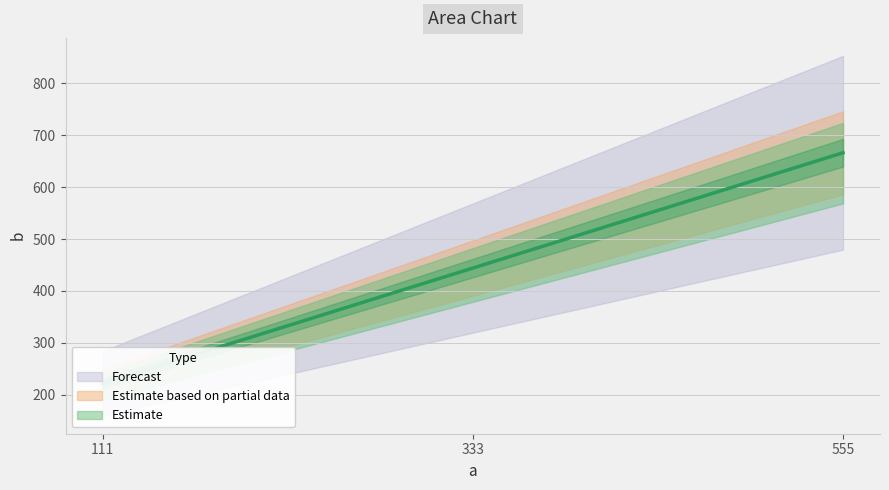

Reading left to right, what are all the values shown in this chart?

222	444	666